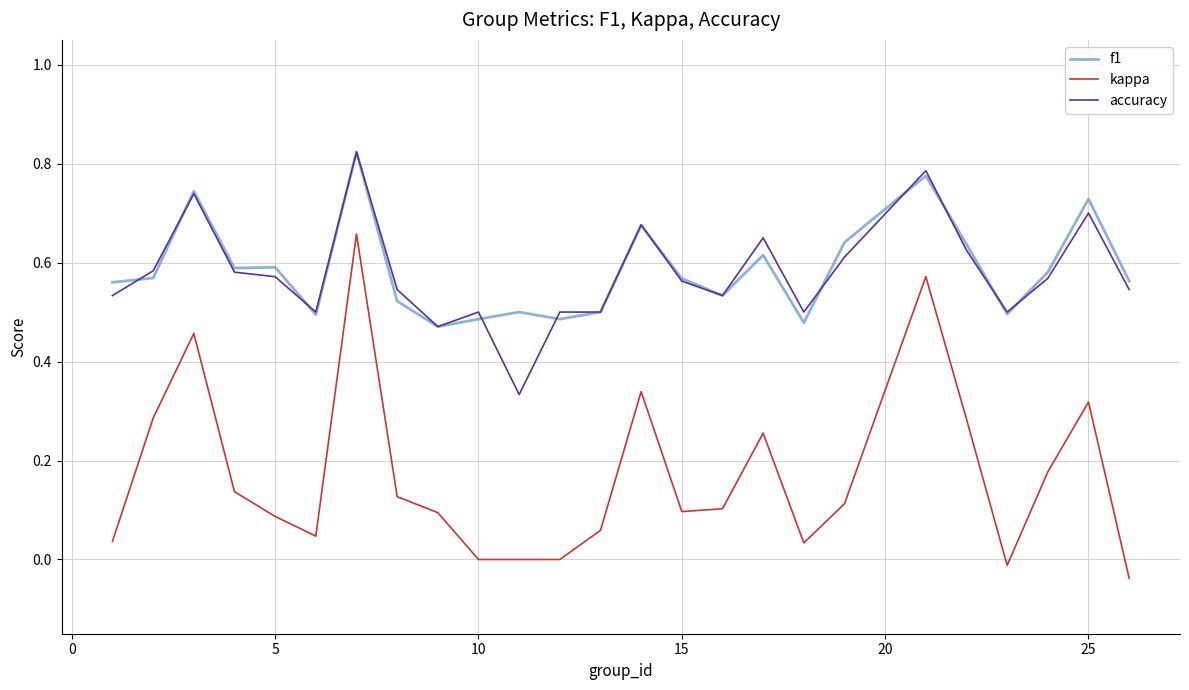

True or false: f1 and kappa cross at least once.

False